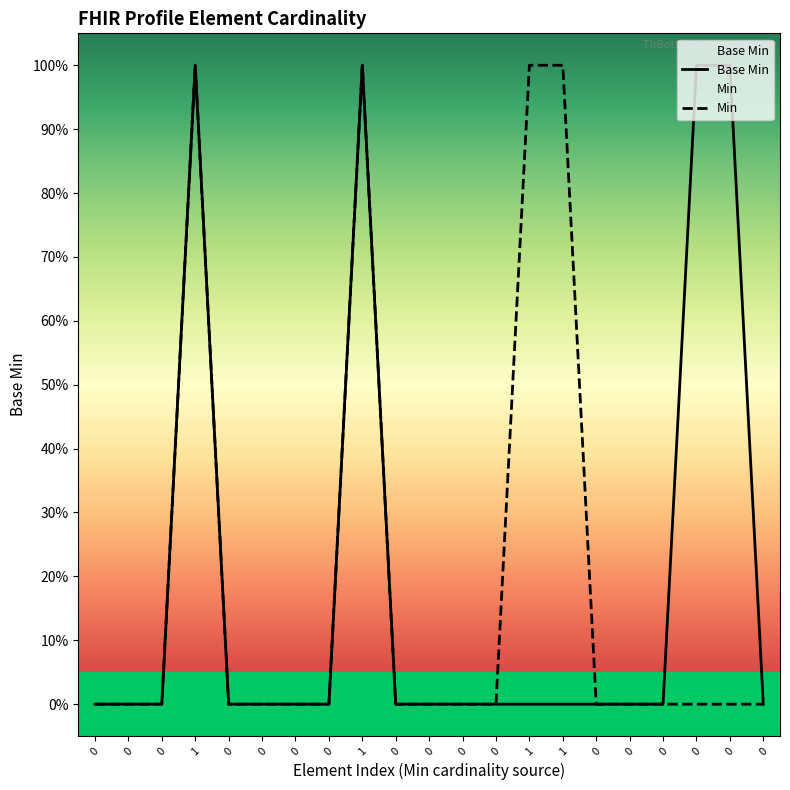

How many lines are shown in the chart?

2